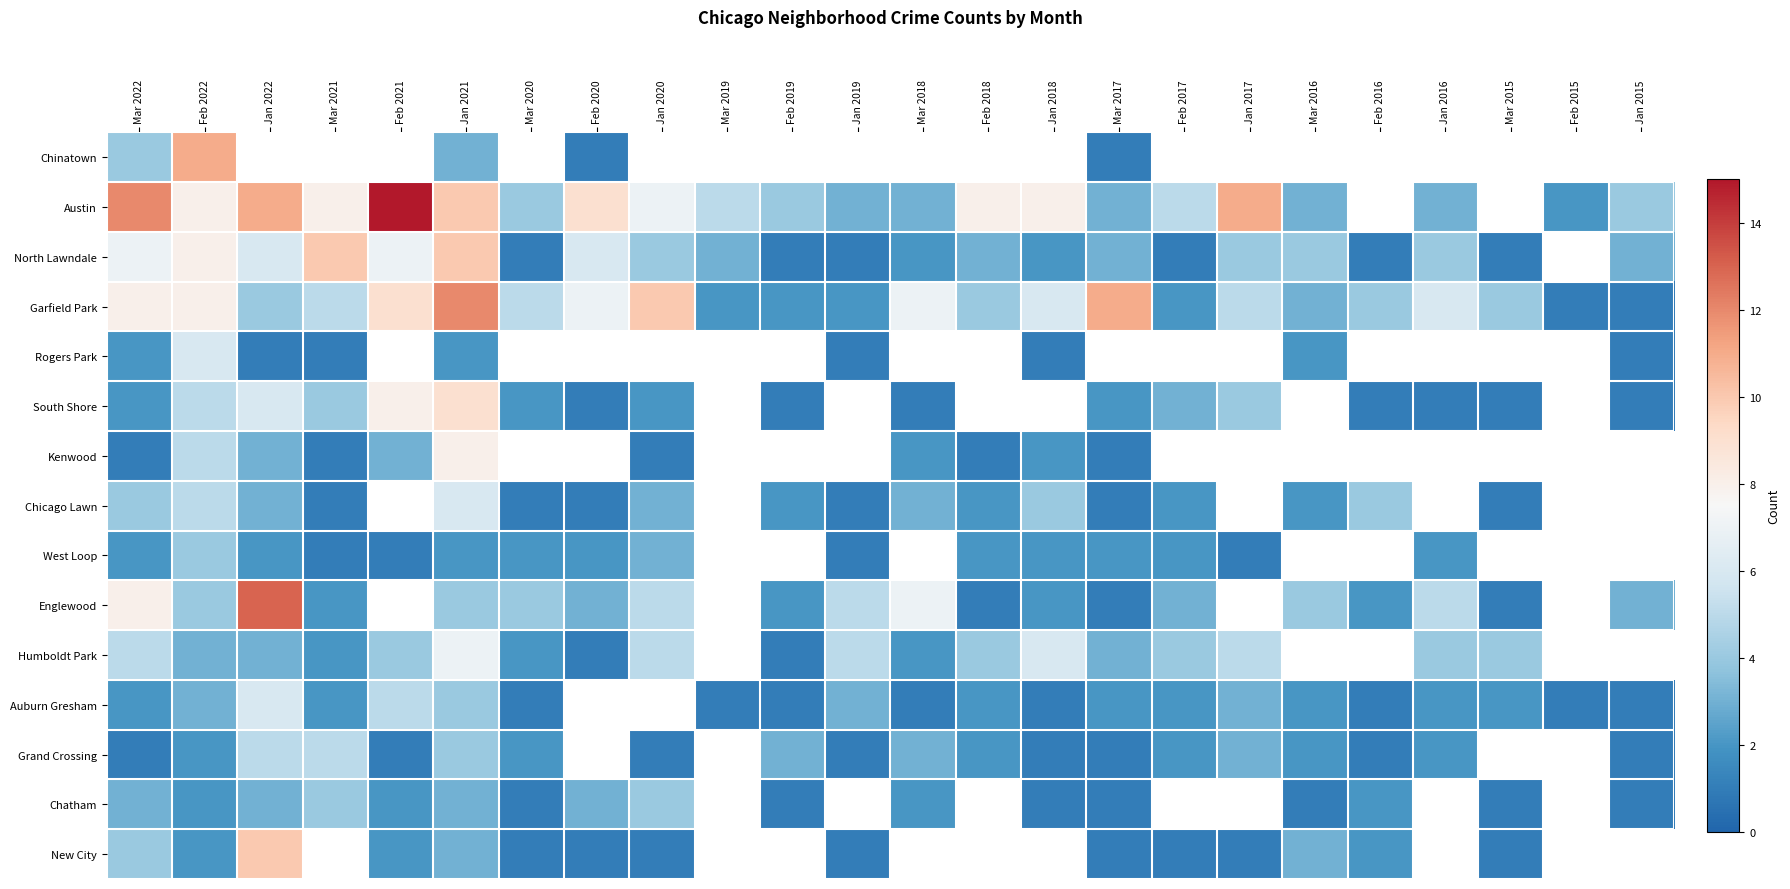

The New City series shows 0.3 at Mar 2017. True or false?

False